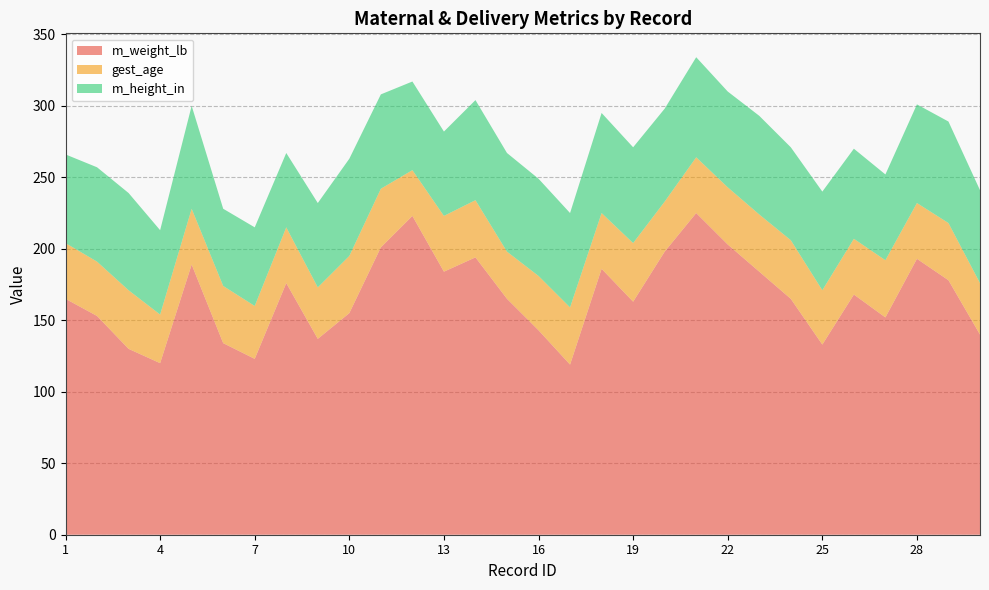

Reading right to left, transcribe all the data shown in this chart.

m_weight_lb: 140	178	193	152	168	133	165	184	203	225	198	163	186	119	143	165	194	184	223	201	155	137	176	123	134	189	120	130	153	165
gest_age: 36	40	39	40	39	38	41	40	40	39	35	41	39	40	38	33	40	39	32	41	40	36	39	37	40	39	34	41	38	39
m_height_in: 65	71	69	60	63	69	65	69	67	70	65	67	70	66	68	69	70	59	62	66	68	59	52	55	54	72	59	68	66	62